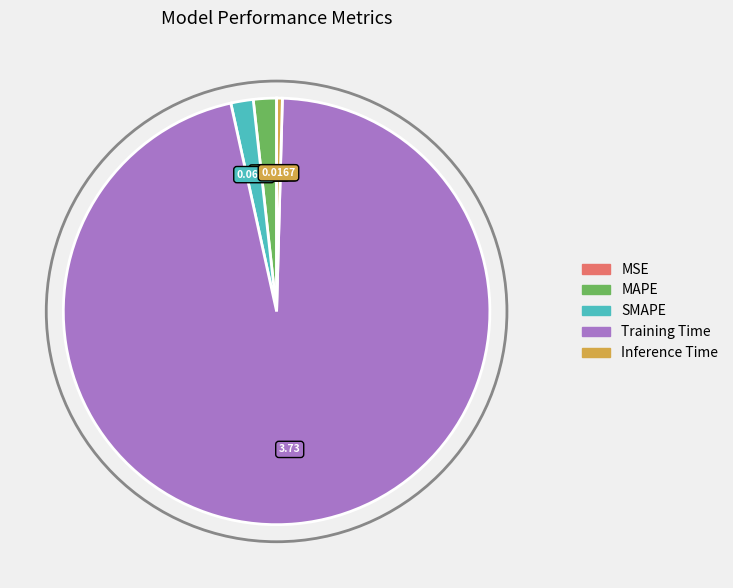

Is the sum of Training Time and MAPE greater than half?

Yes